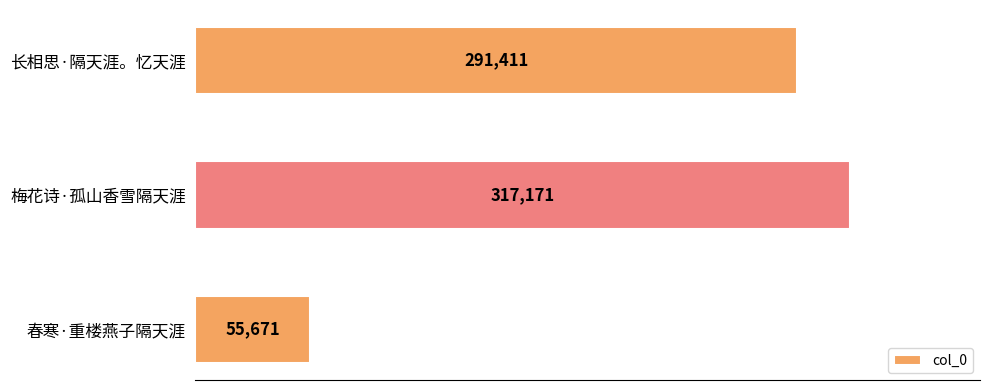

How many categories are shown in the chart?

3